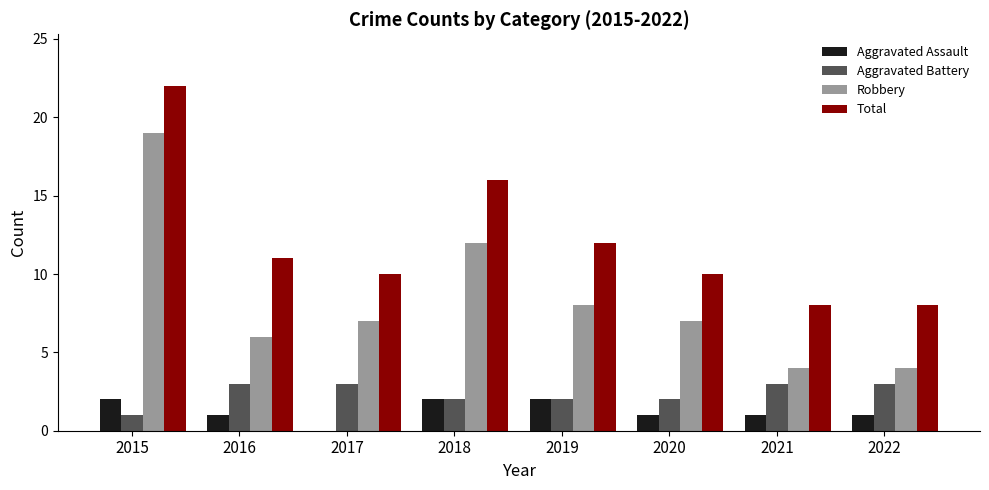

Count the Aggravated Assault values in the range 1 to 2.

7